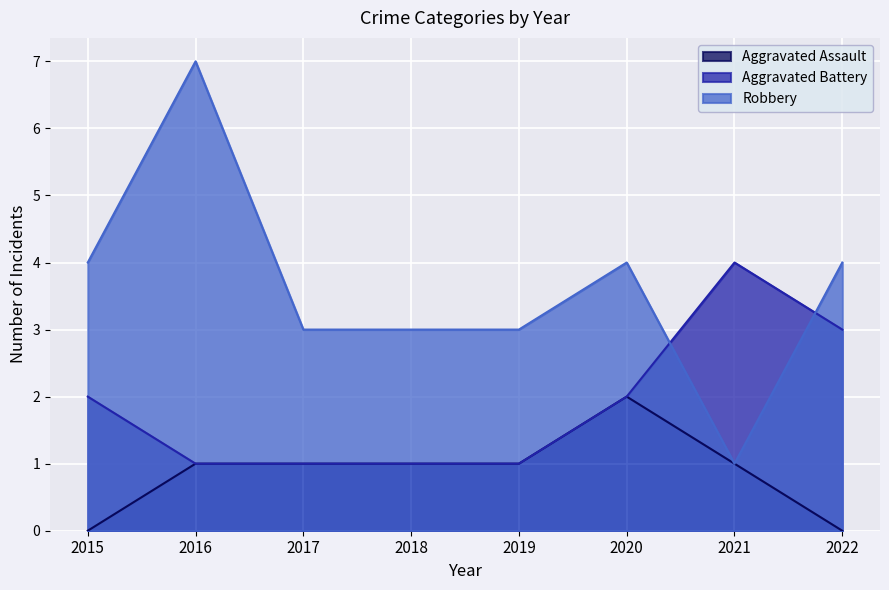

What is the difference between the maximum and second lowest values in the Aggravated Assault series?

2